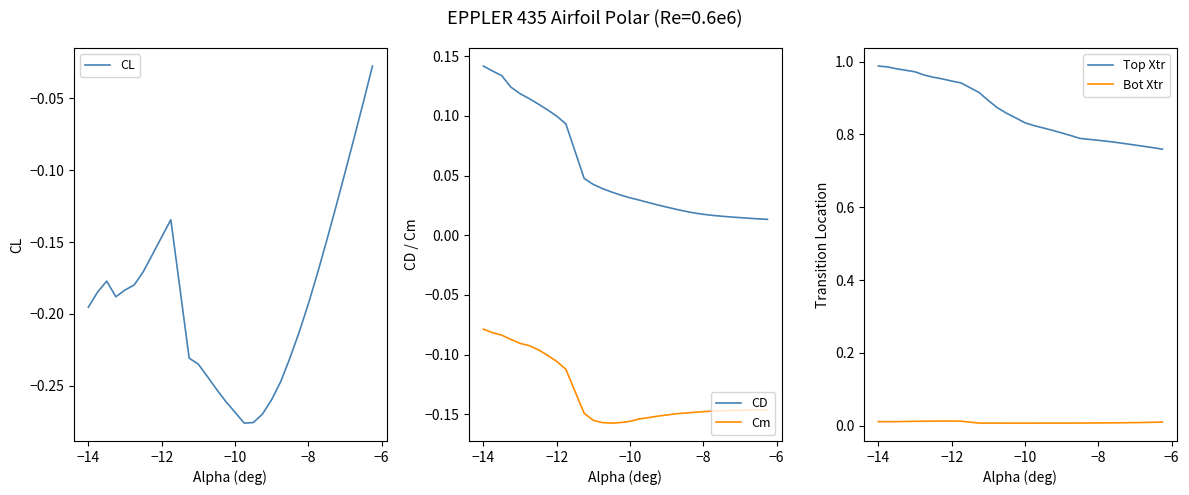

True or false: CD and Cm intersect in this chart.

False